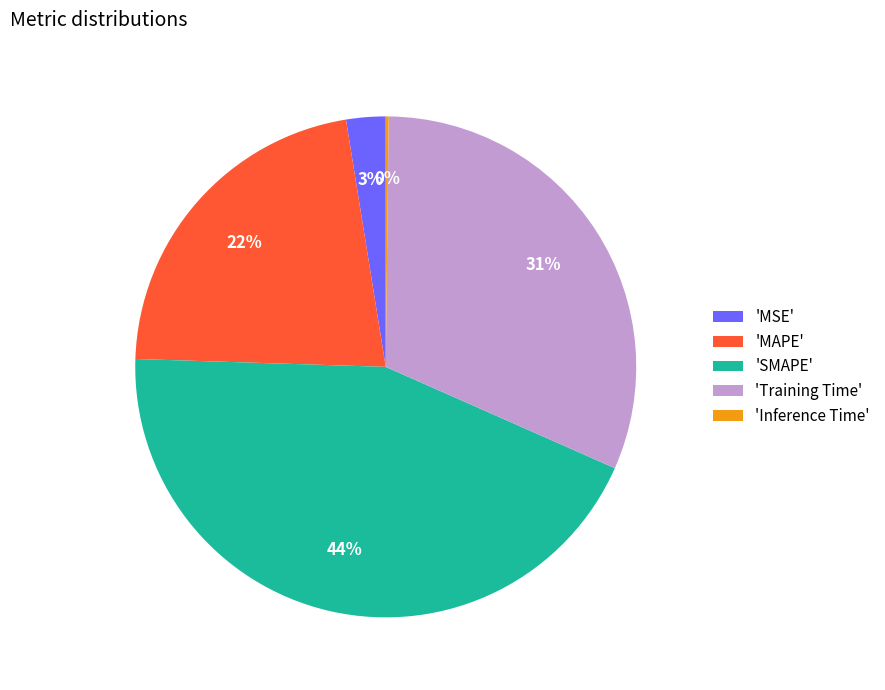

True or false: 'MAPE' accounts for 33% of the total.

False